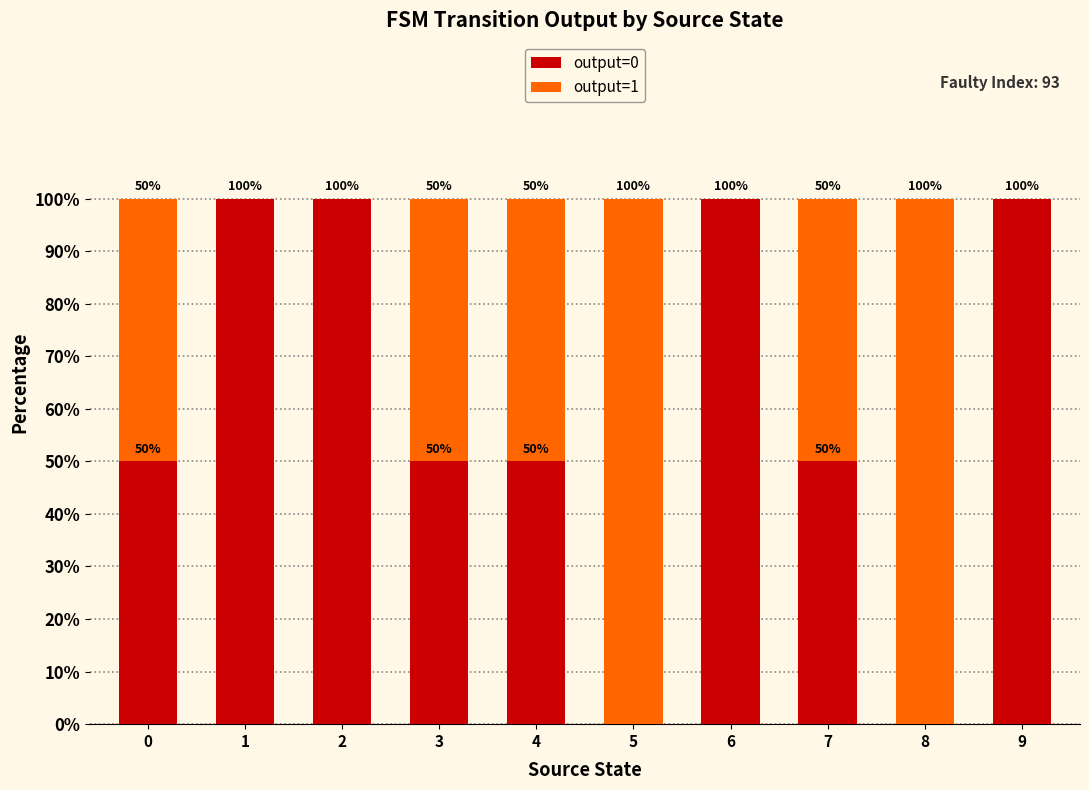

What is the total value across all series at 3?

100